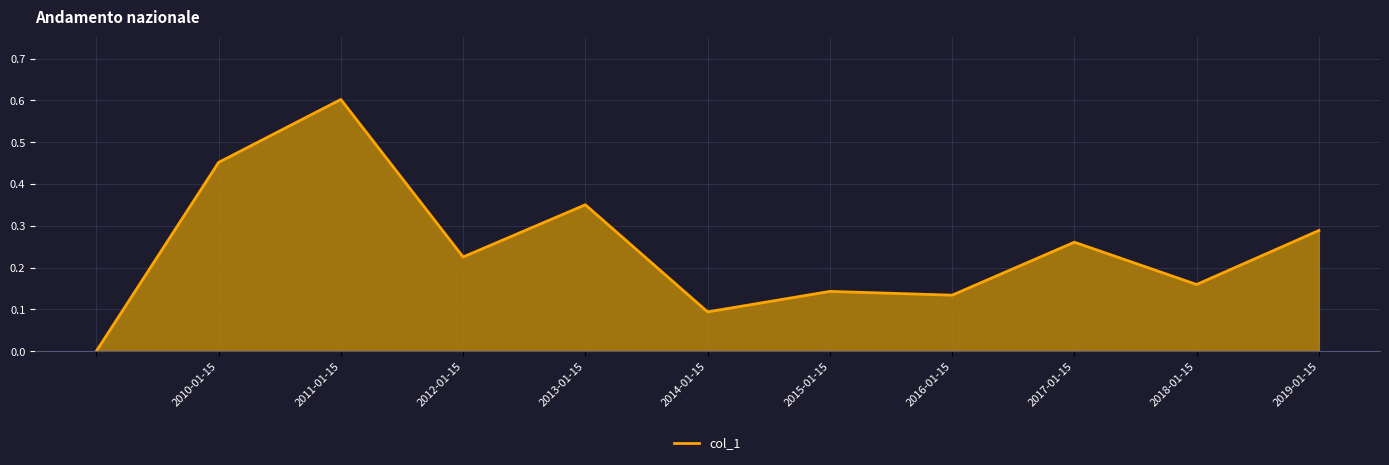

True or false: the data shows 0.1 at 2017-01-15.

False